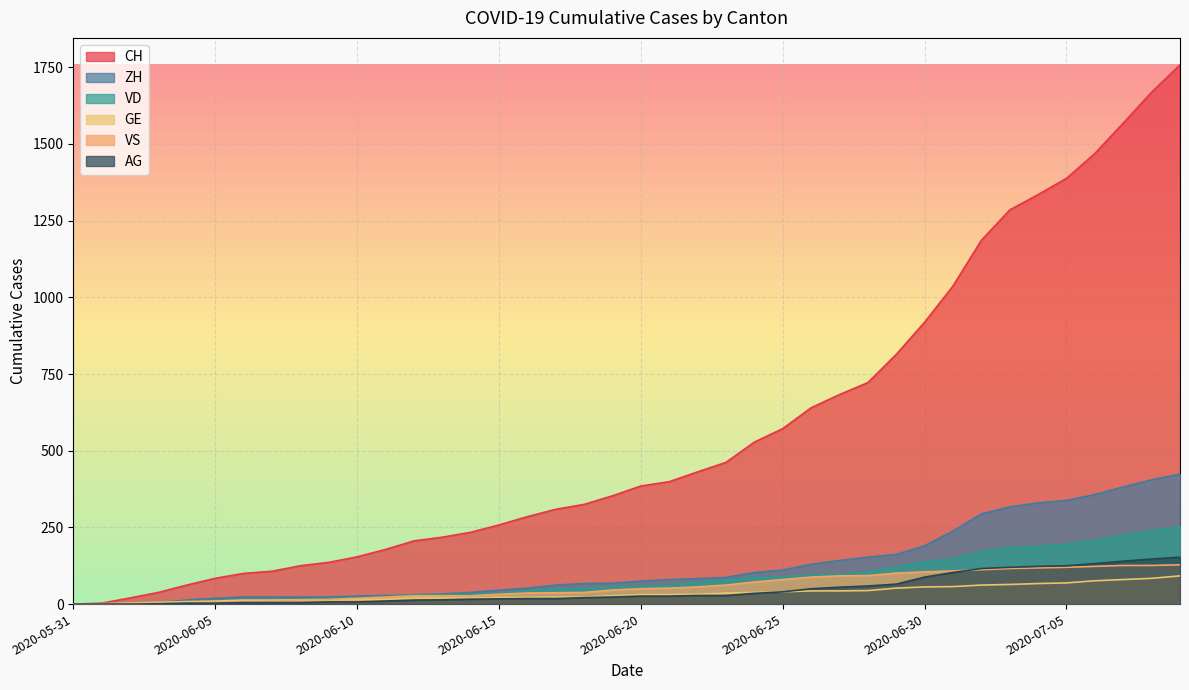

True or false: VS has a value of 41 at 2020-06-24.

False